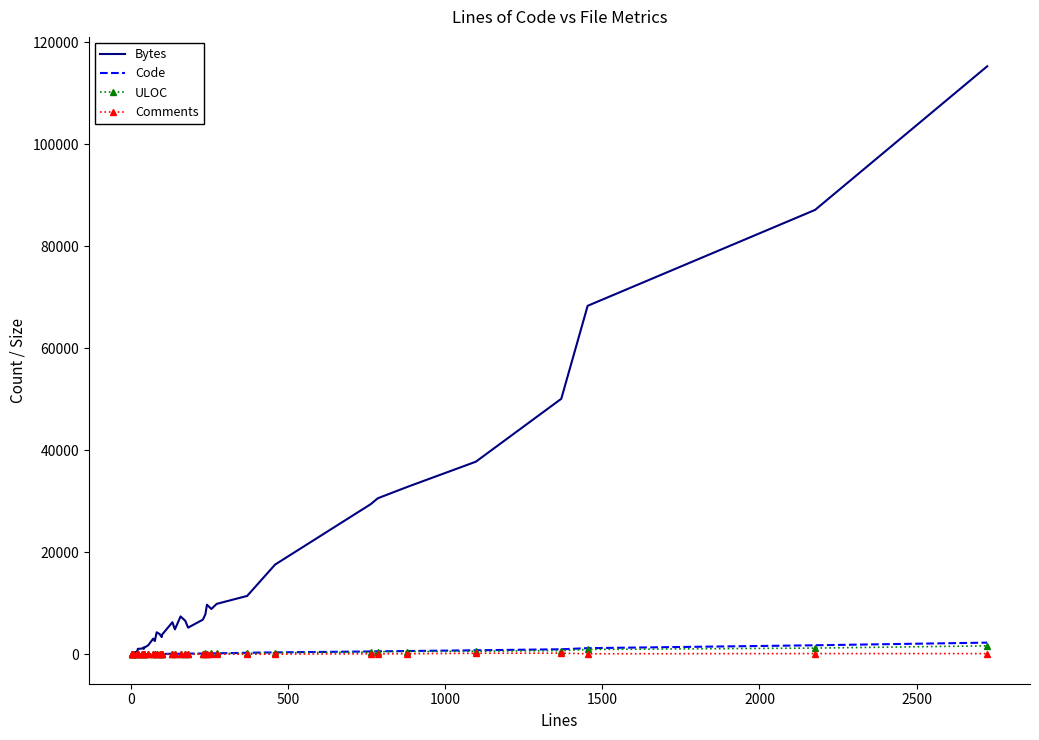

What are all the series names shown in the legend?

Bytes, Code, ULOC, Comments